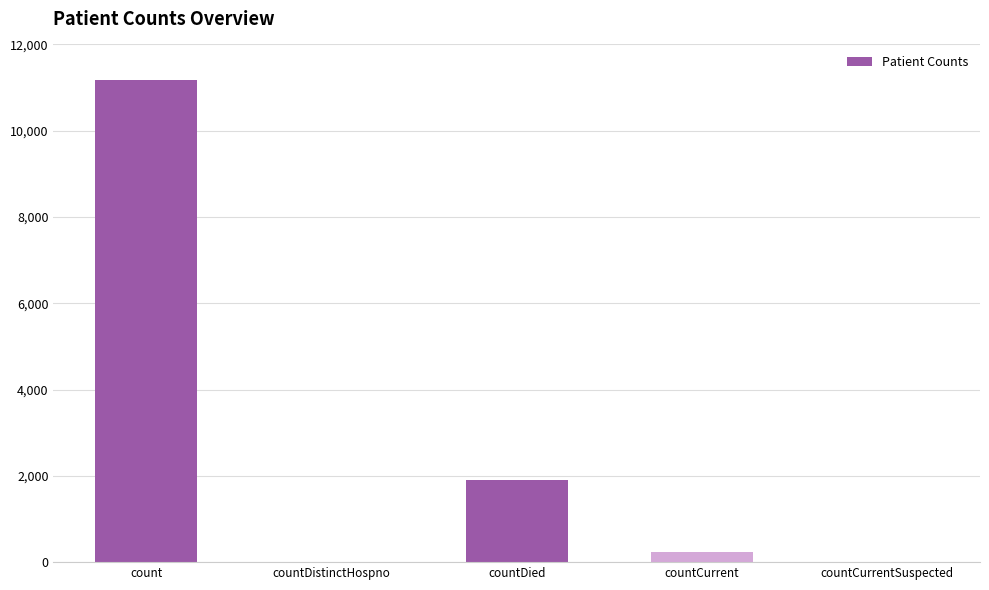

How many distinct data groups are displayed?

1